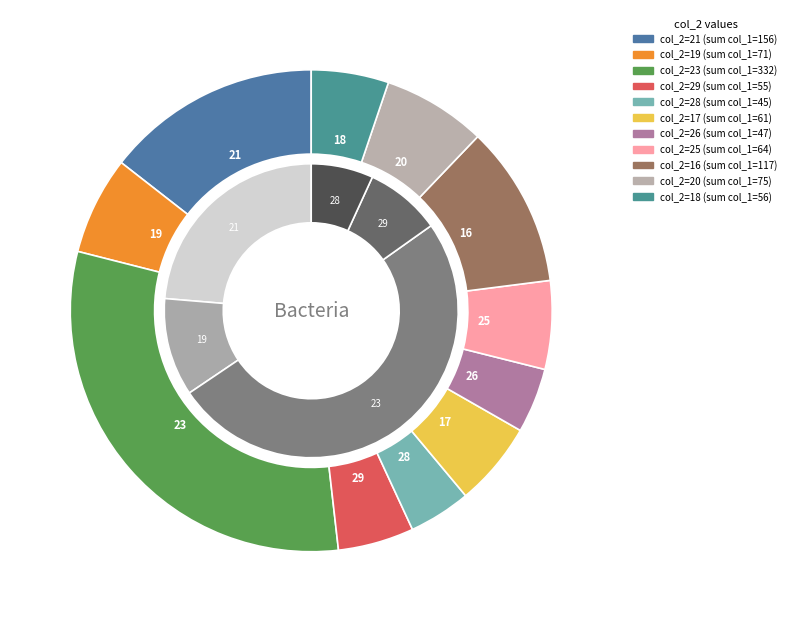

The 17 slice represents 1% of the pie. True or false?

False